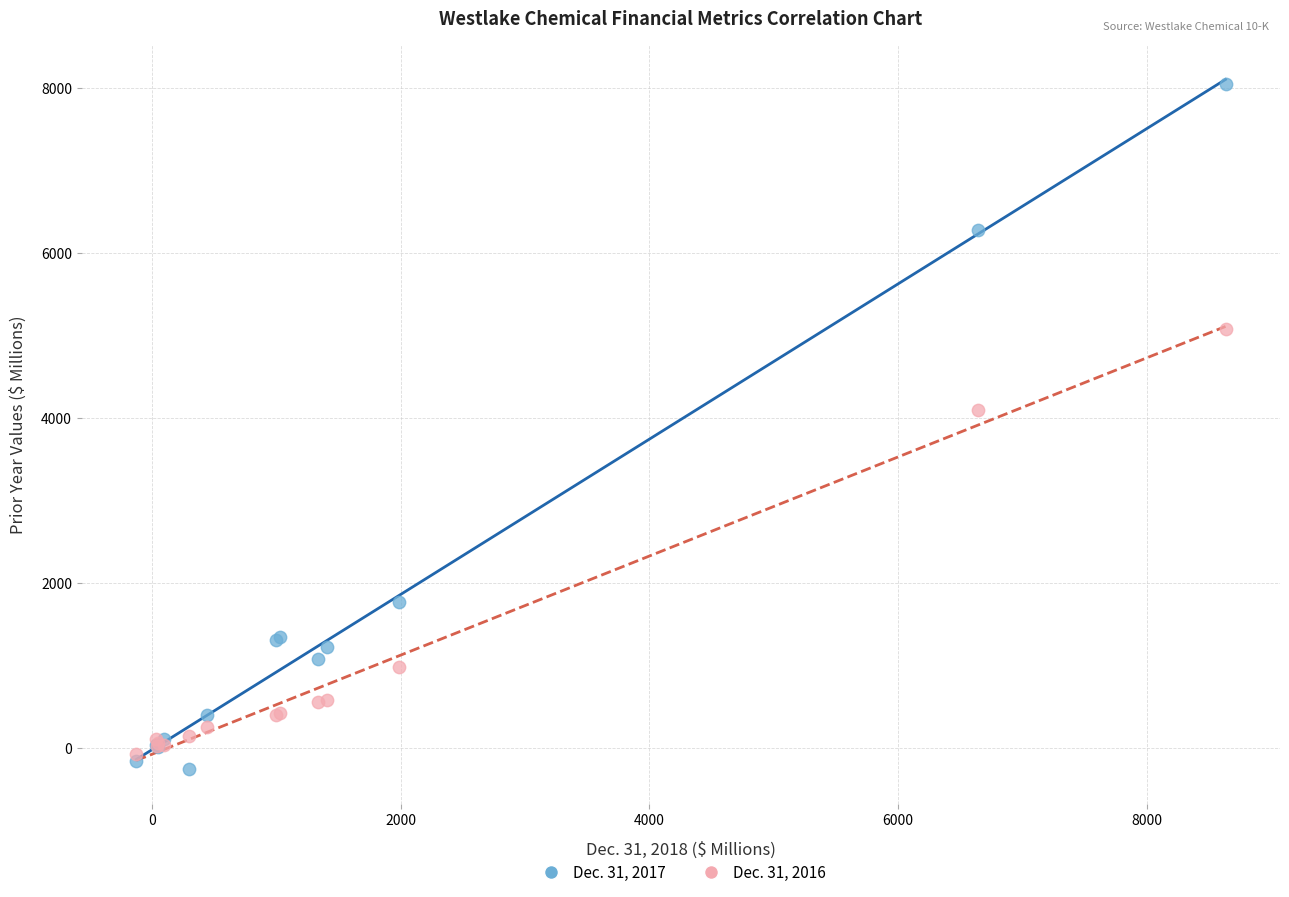

Which series contains the highest Y value?

Dec. 31, 2017